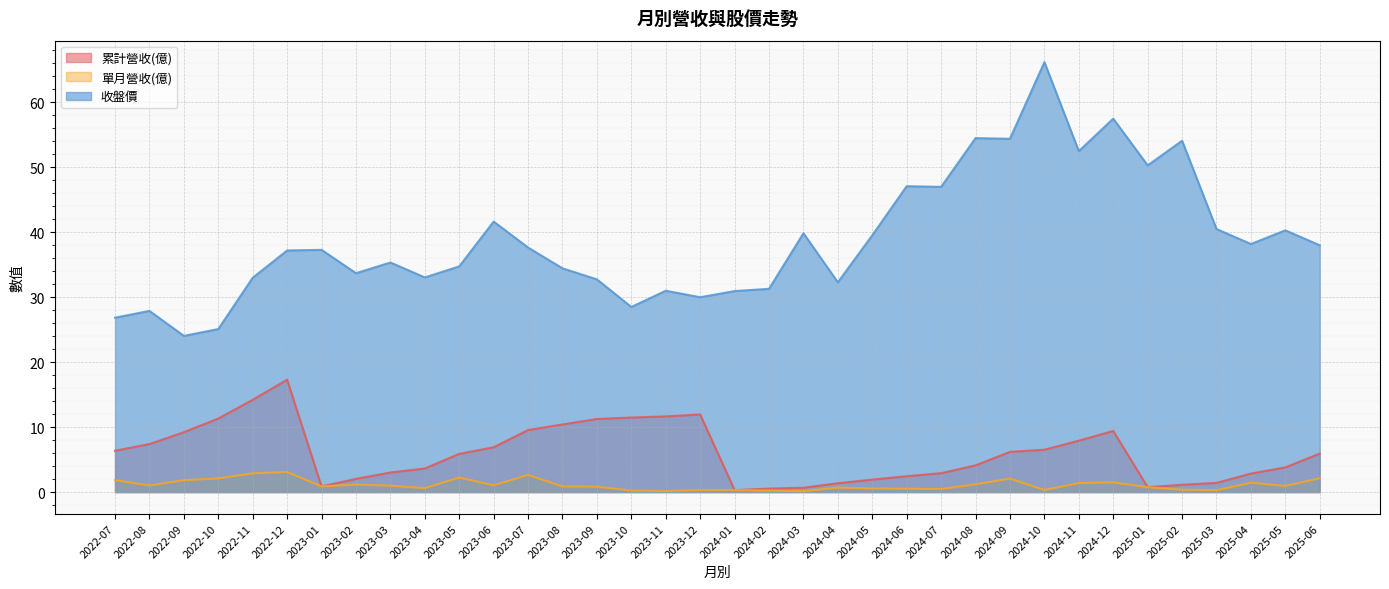

What value does the 單月營收(億) series have at 2023-05?

2.2